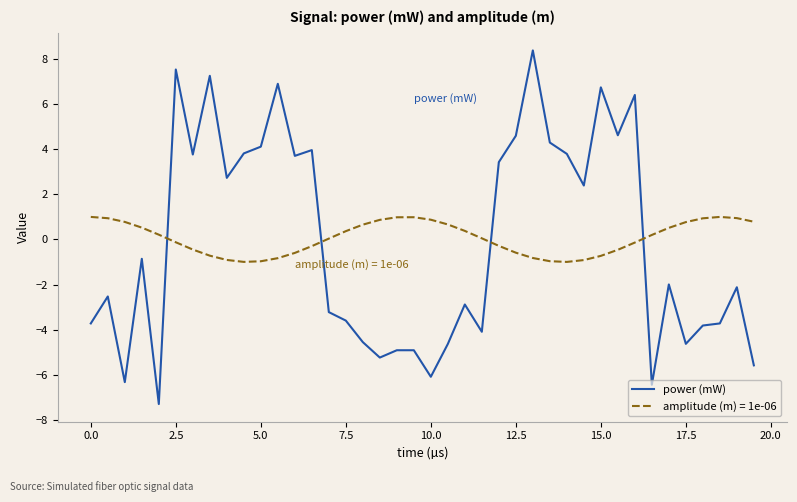

What is the minimum value shown in the chart?

-7.3